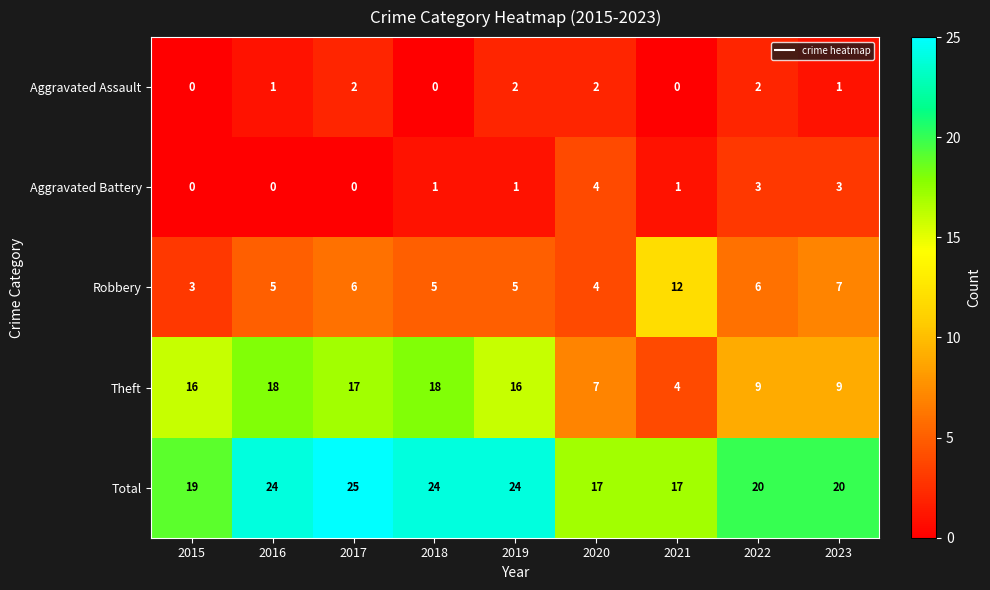

Count the number of categories in the chart.

9